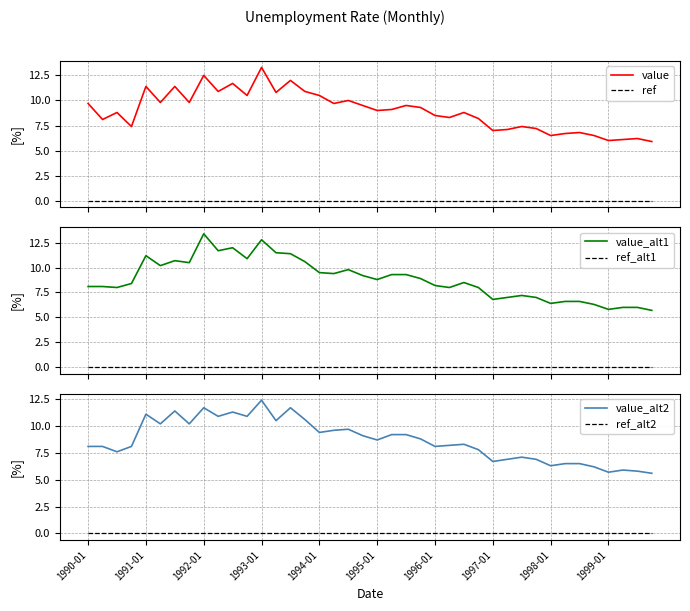

What is the minimum value for value_alt1?

5.7